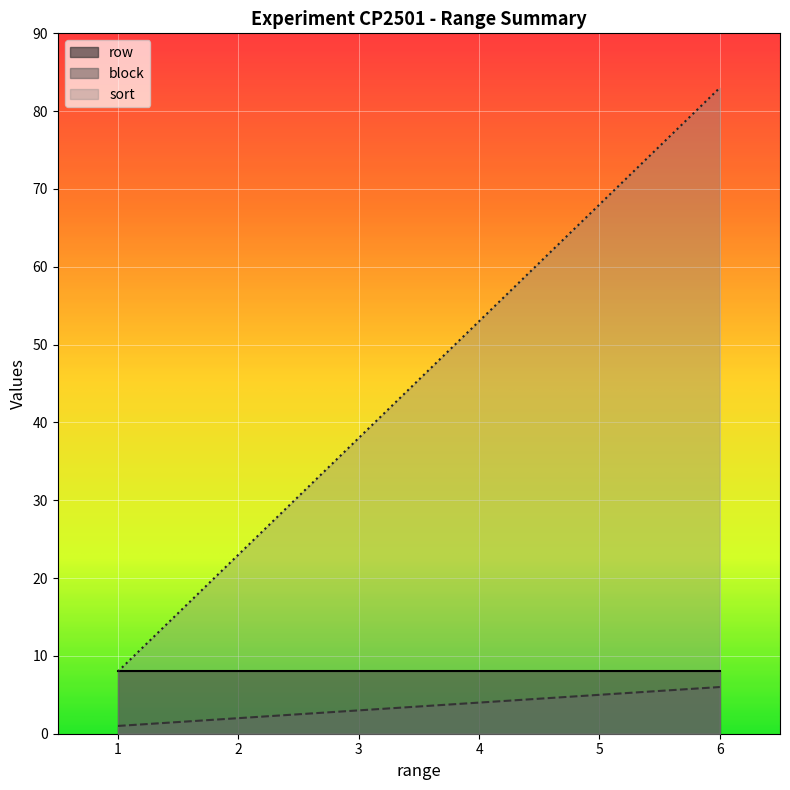

At which category is the sum across all series the highest?

6